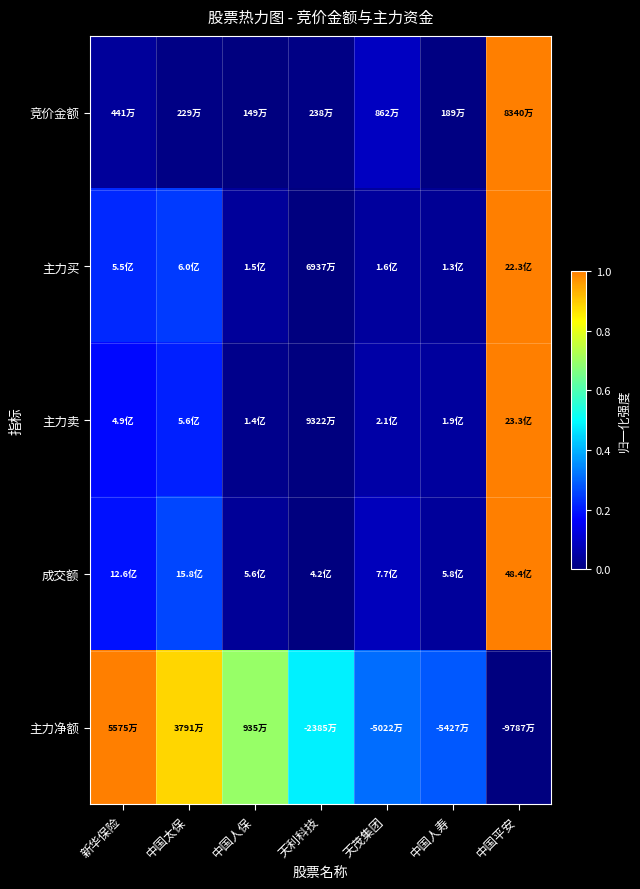

How many distinct data groups are displayed?

5